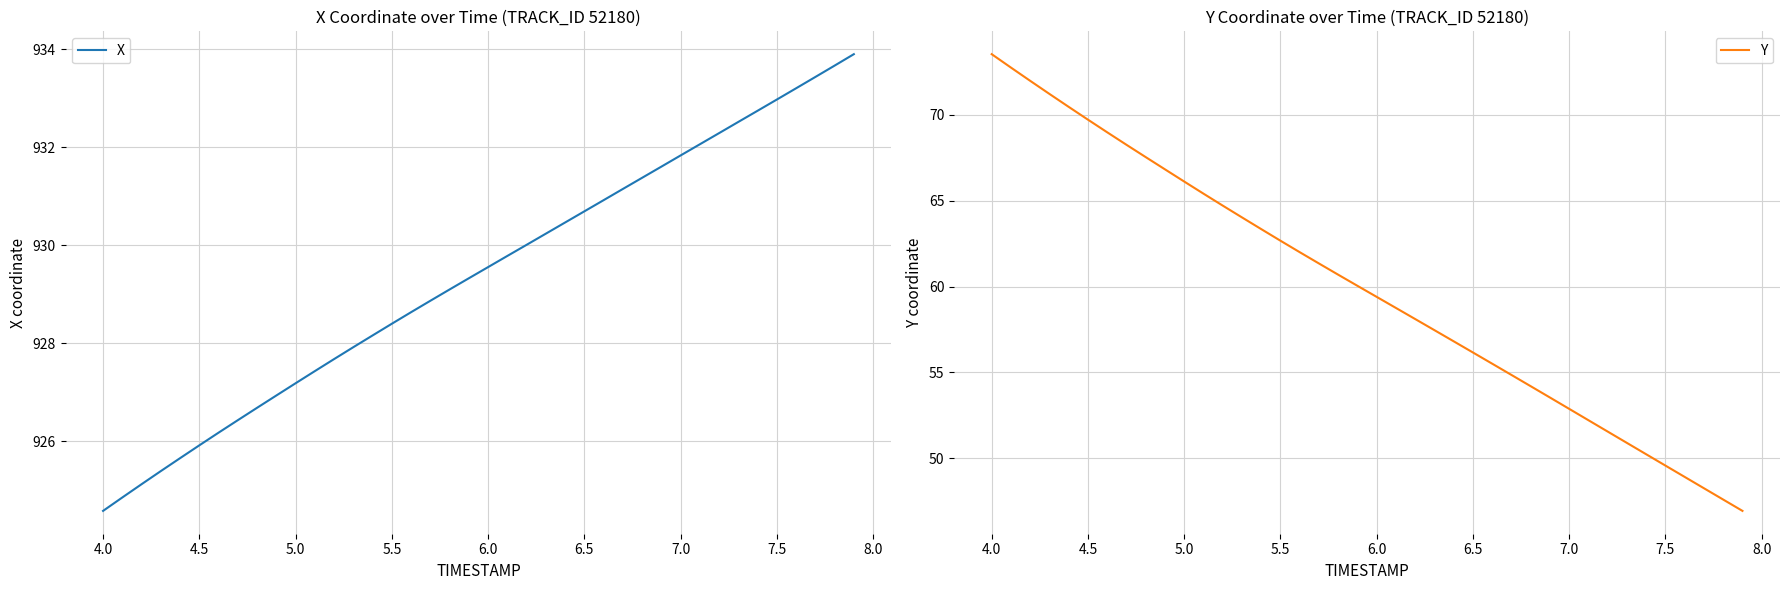

What is the highest value of the X series?

933.9